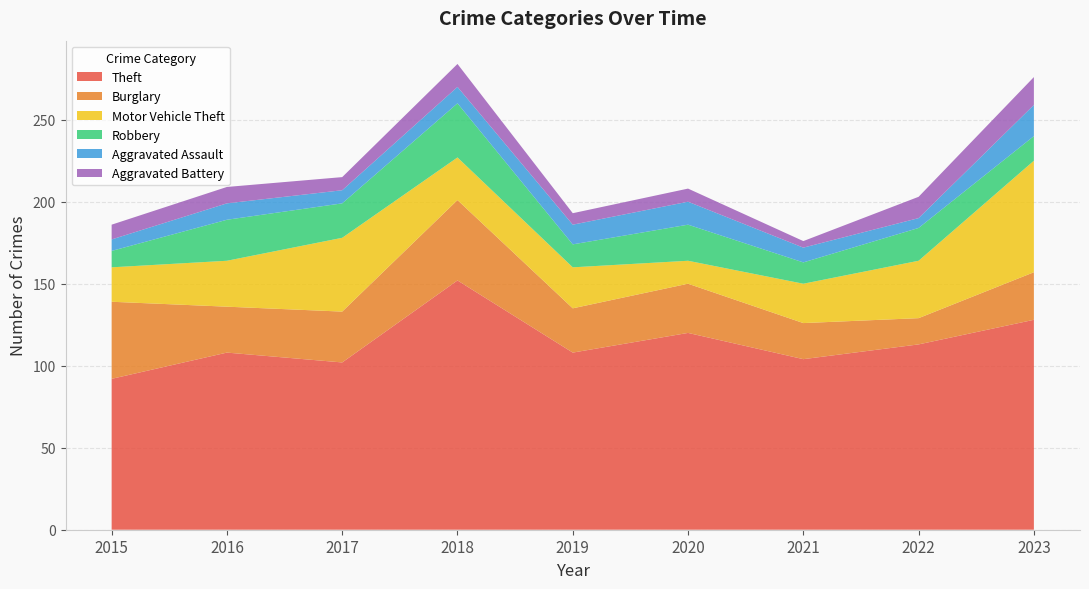

Reading left to right, what are all the values shown in this chart?

Theft: 92	108	102	152	108	120	104	113	128
Burglary: 47	28	31	49	27	30	22	16	29
Motor Vehicle Theft: 21	28	45	26	25	14	24	35	68
Robbery: 10	25	21	33	14	22	13	20	15
Aggravated Assault: 7	10	8	10	12	14	9	6	19
Aggravated Battery: 9	10	8	14	7	8	4	13	17